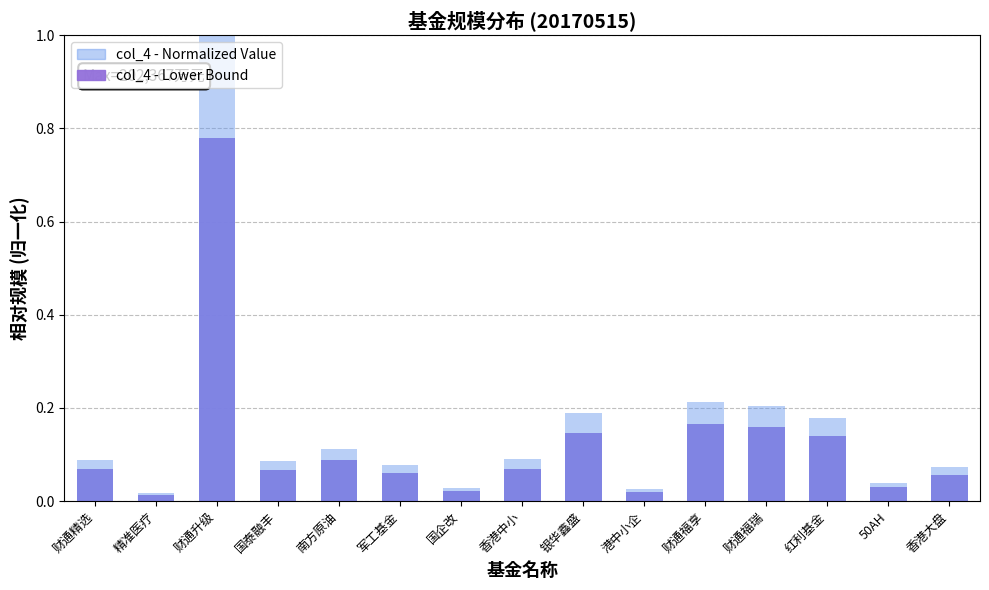

Which has a higher value, 50AH or 国企改?

50AH